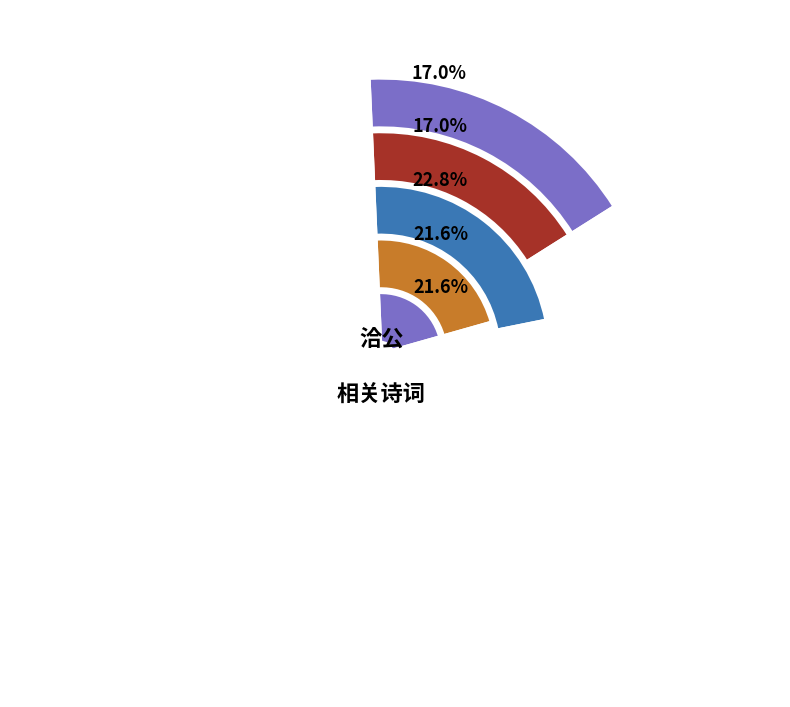

What is the ratio of the value at 同倪十宿洽公房 to the value at 为张文初题画赠洽公?

0.9